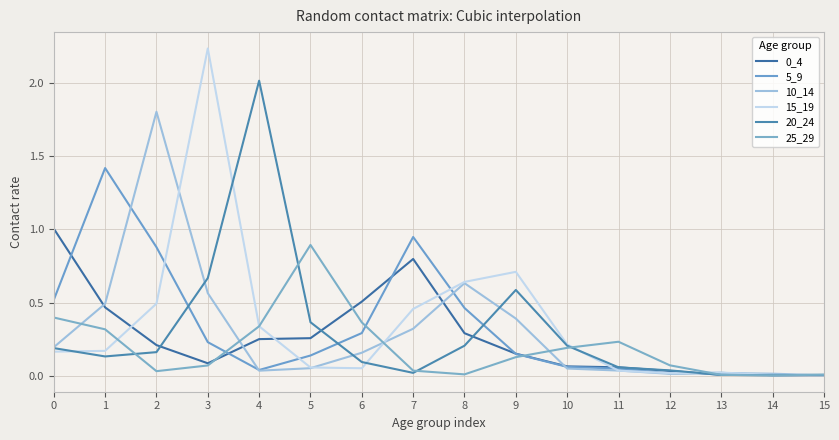

At which category is the sum across all series the highest?

3